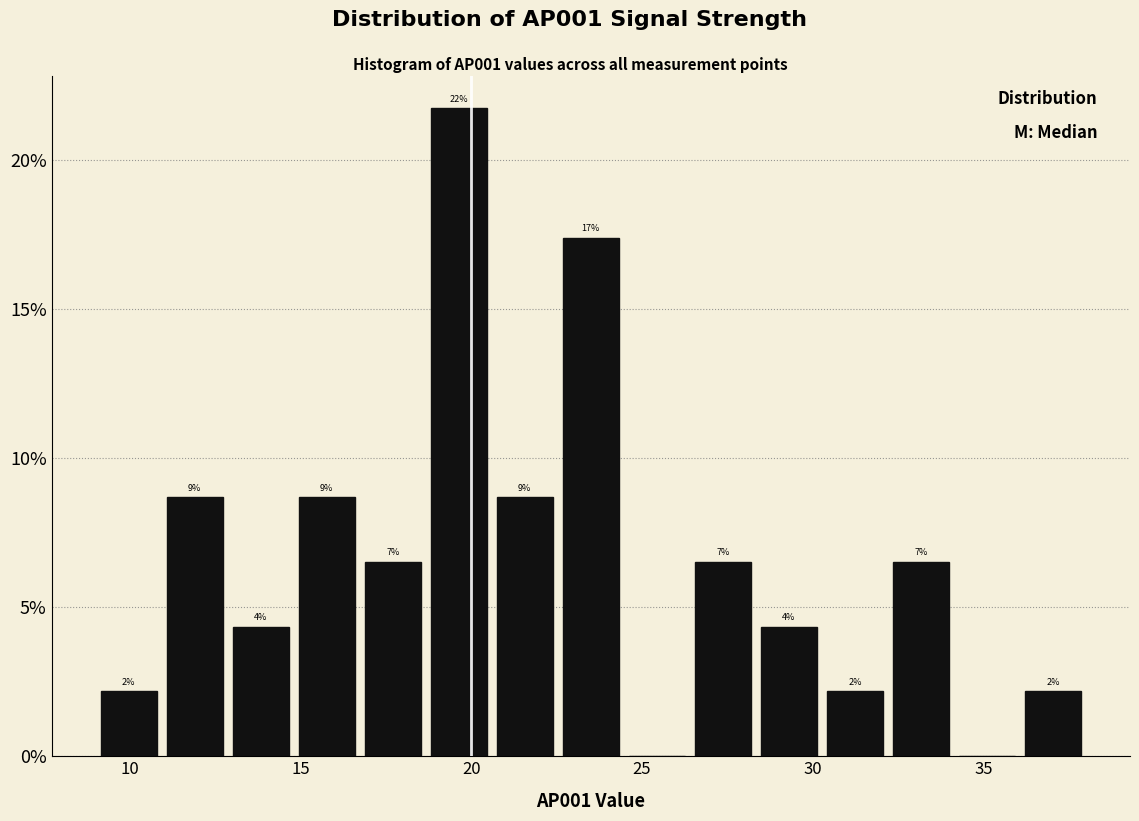

Read against the x-axis, roughly where is the centre of the tallest bar?

19.5